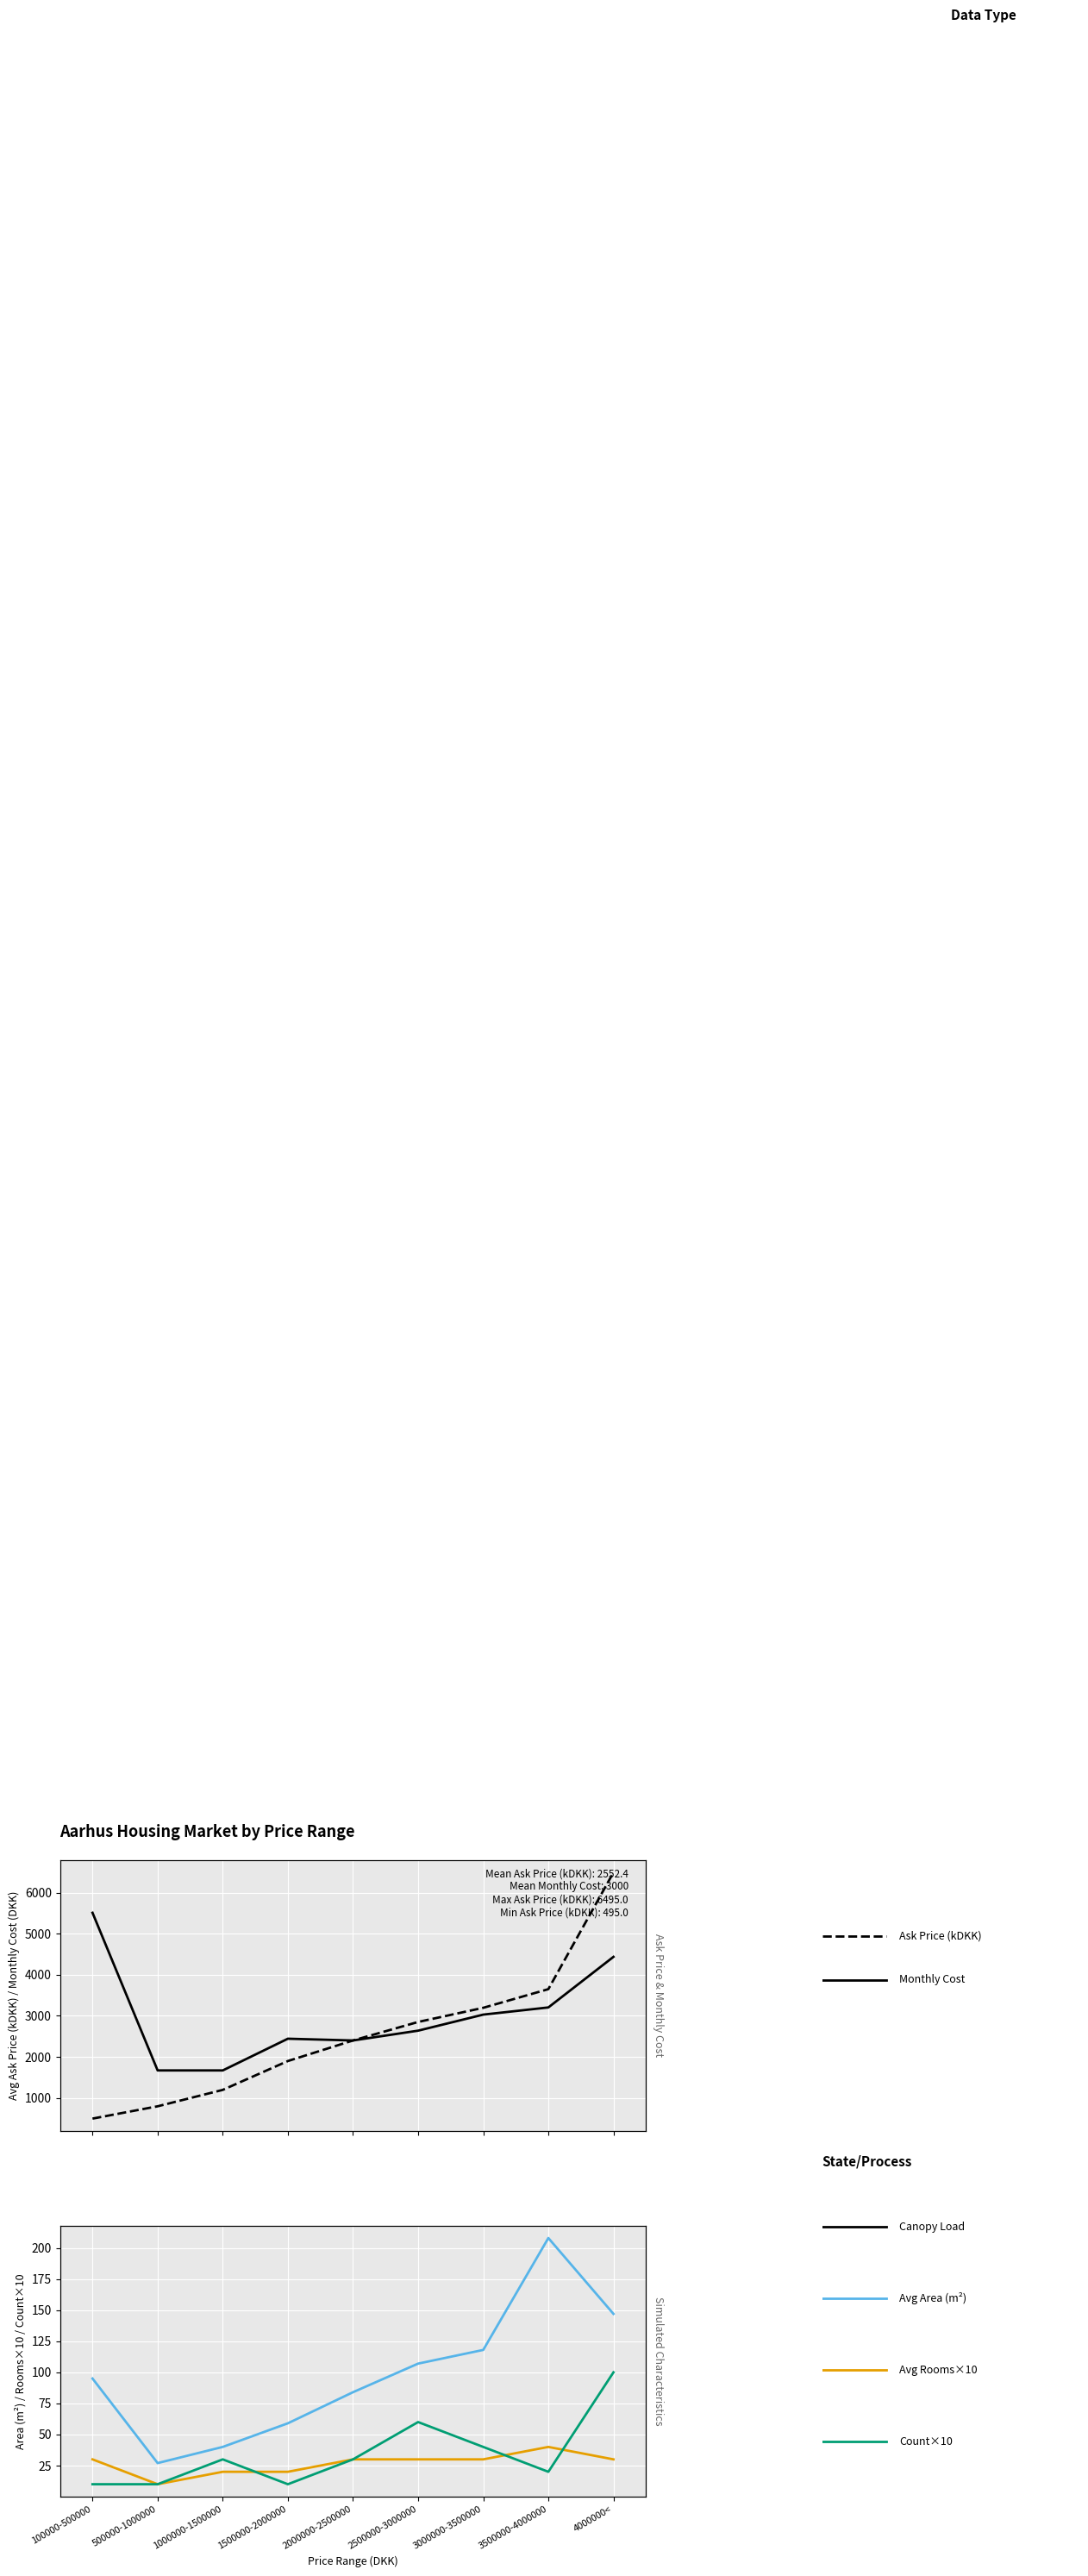

What is the sum of all Monthly Ownership Cost (DKK) values?

26998